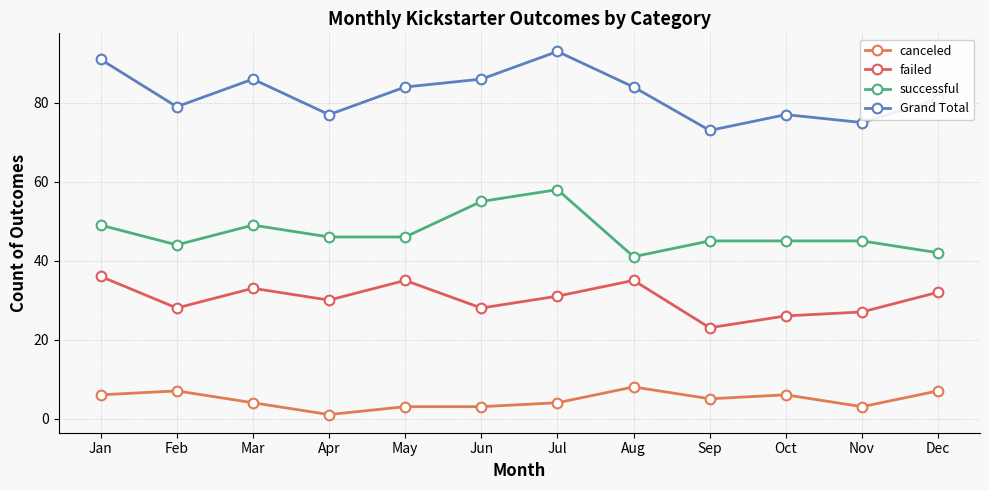

Is the value of successful at Aug greater than the value of failed at May?

Yes